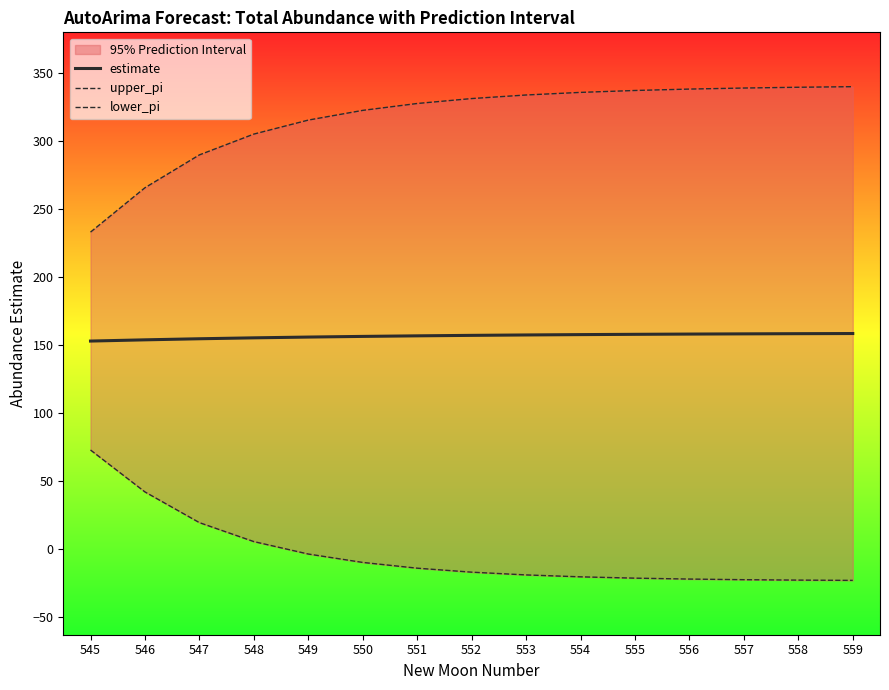

At which category is the sum across all series the highest?

559